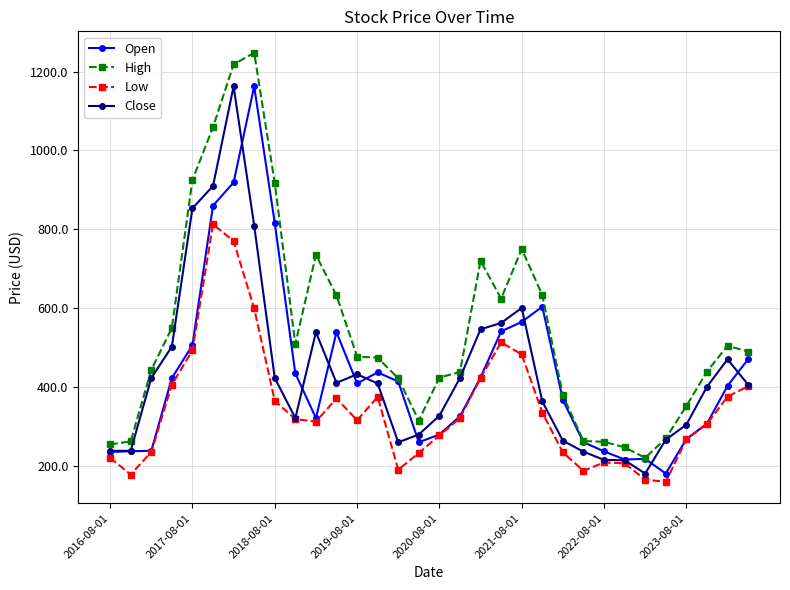

How many lines are shown in the chart?

4